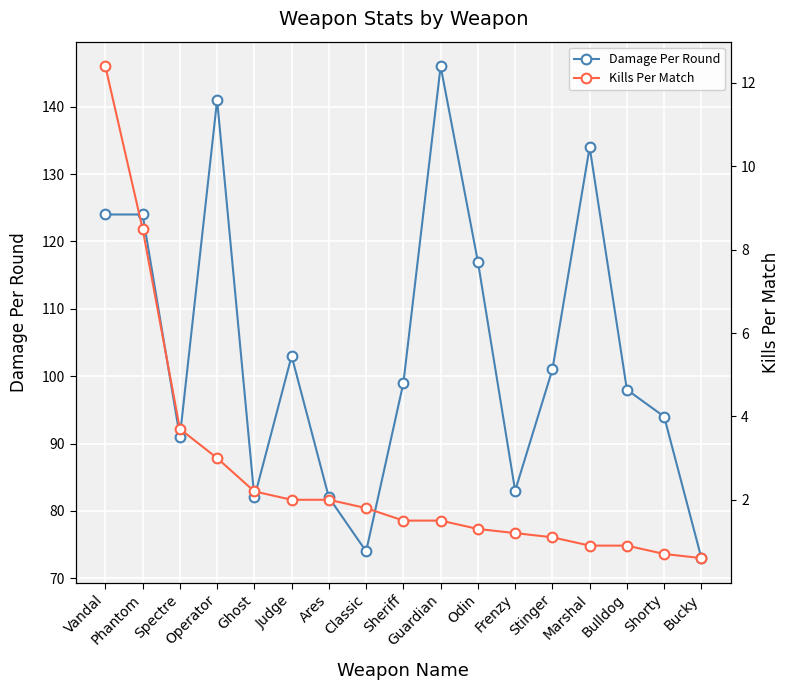

How many distinct data groups are displayed?

2